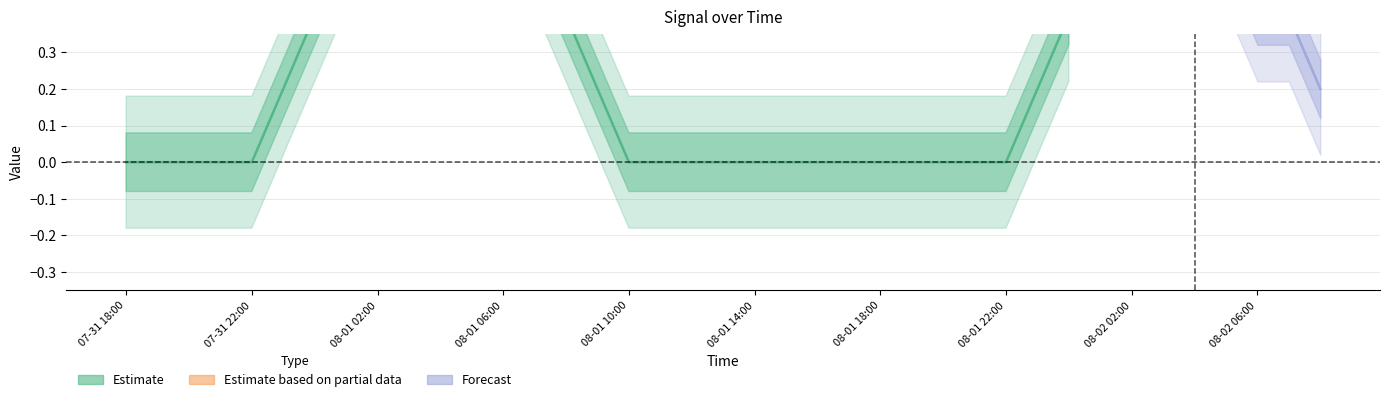

What is the label of the 35th point from the left?

2009-08-02 04:00